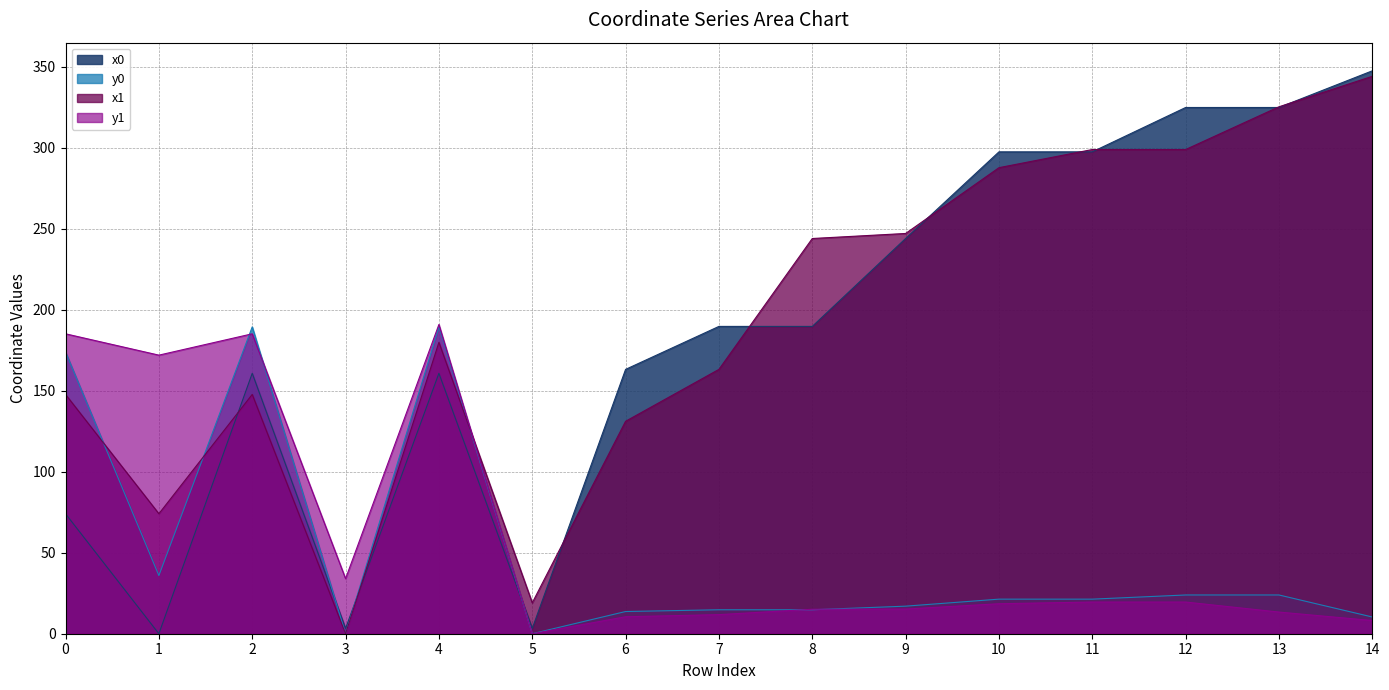

How many times do x1 and x0 cross each other?

9